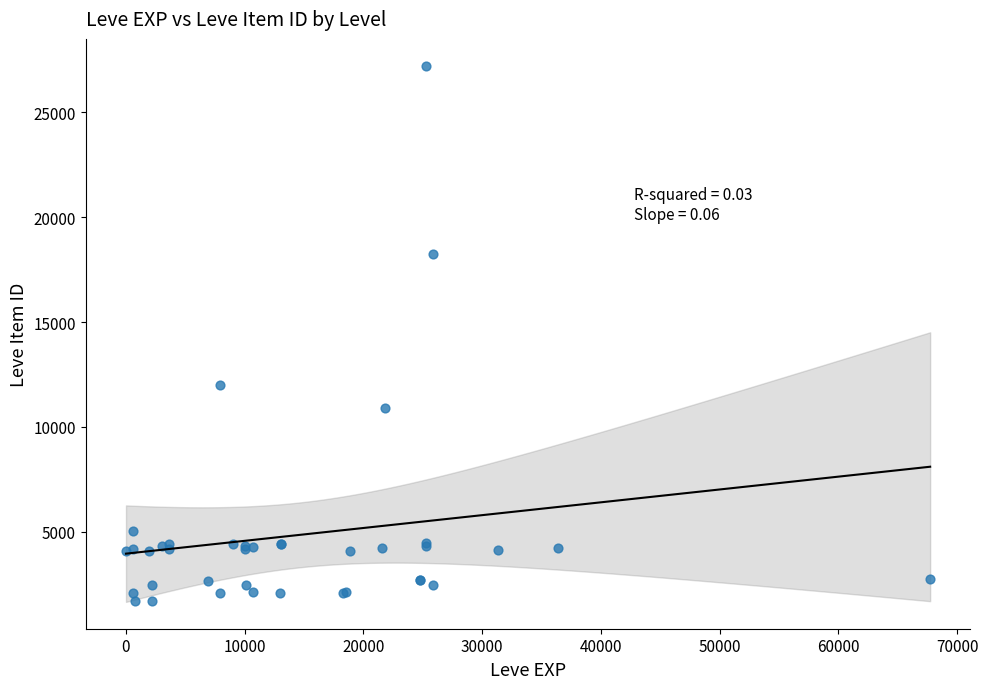

What Y value in the scatter plot is closest to 14448?

12018